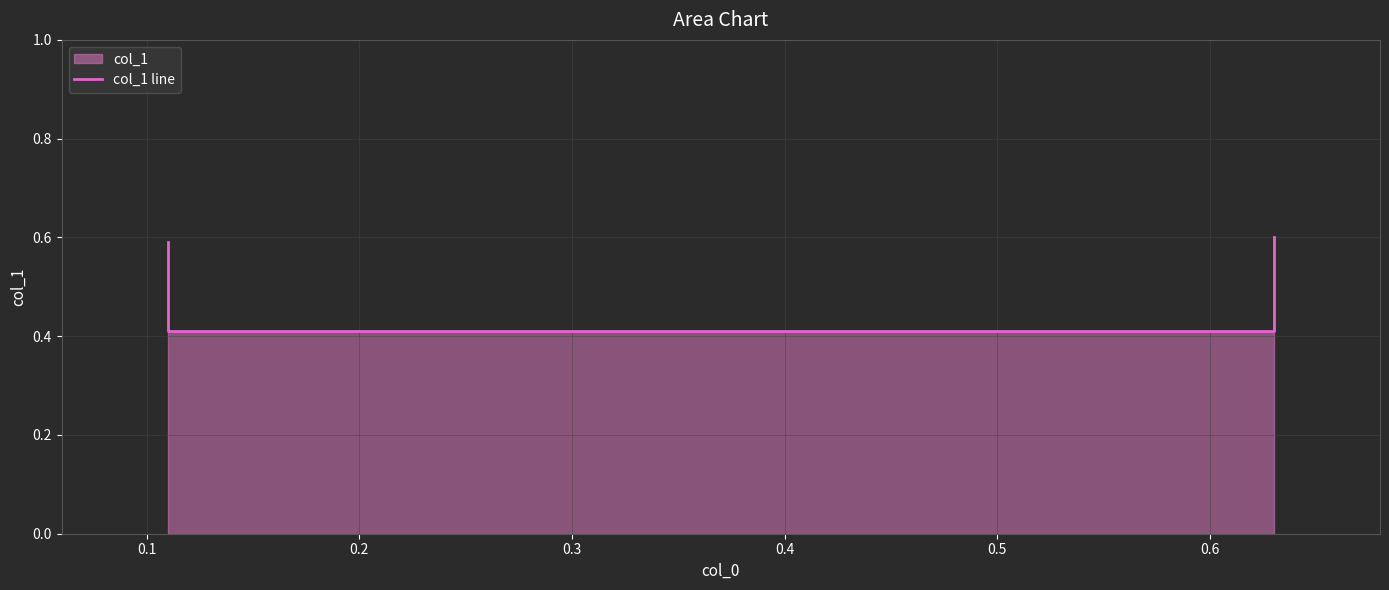

What is the sum of the values at 0.1 and 0.2?

0.8